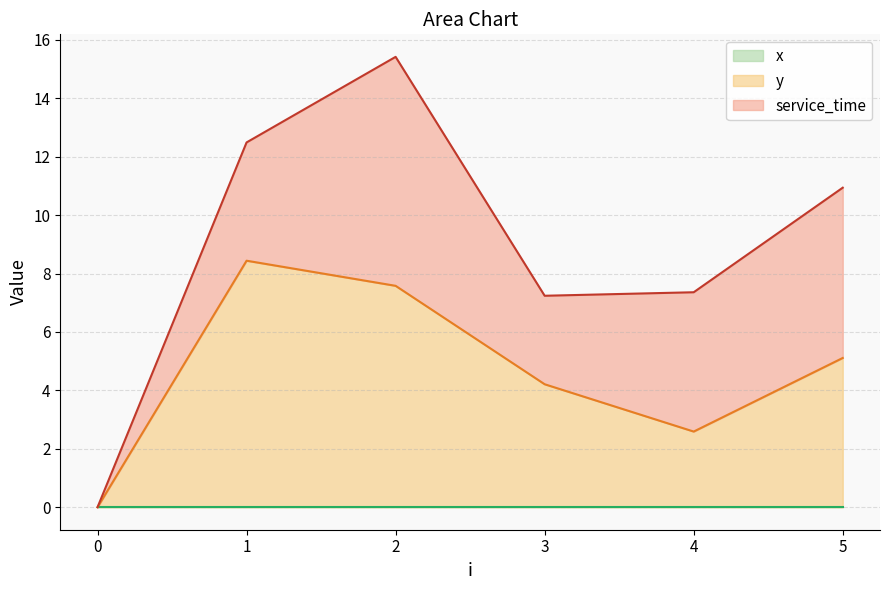

True or false: service_time and x cross at least once.

False